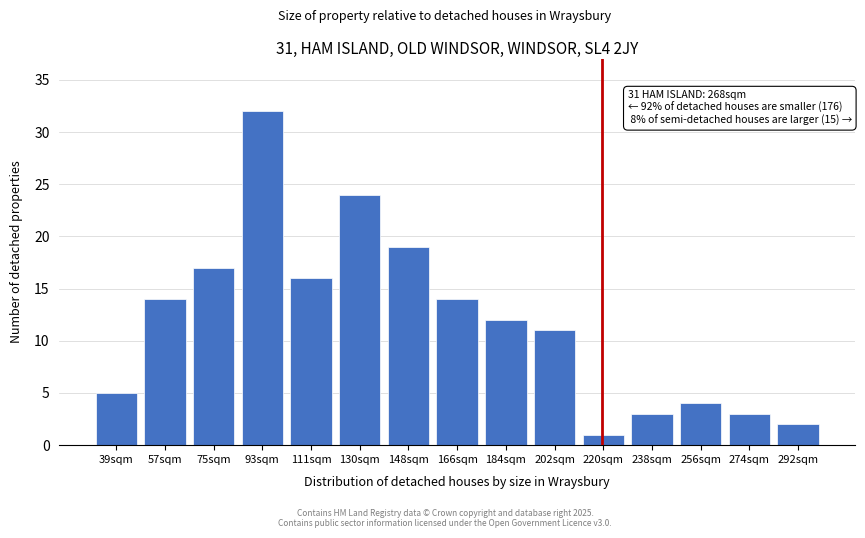

Reading right to left, extract all data points from this chart.

292sqm=2	274sqm=3	256sqm=4	238sqm=3	220sqm=1	202sqm=11	184sqm=12	166sqm=14	148sqm=19	130sqm=24	111sqm=16	93sqm=32	75sqm=17	57sqm=14	39sqm=5